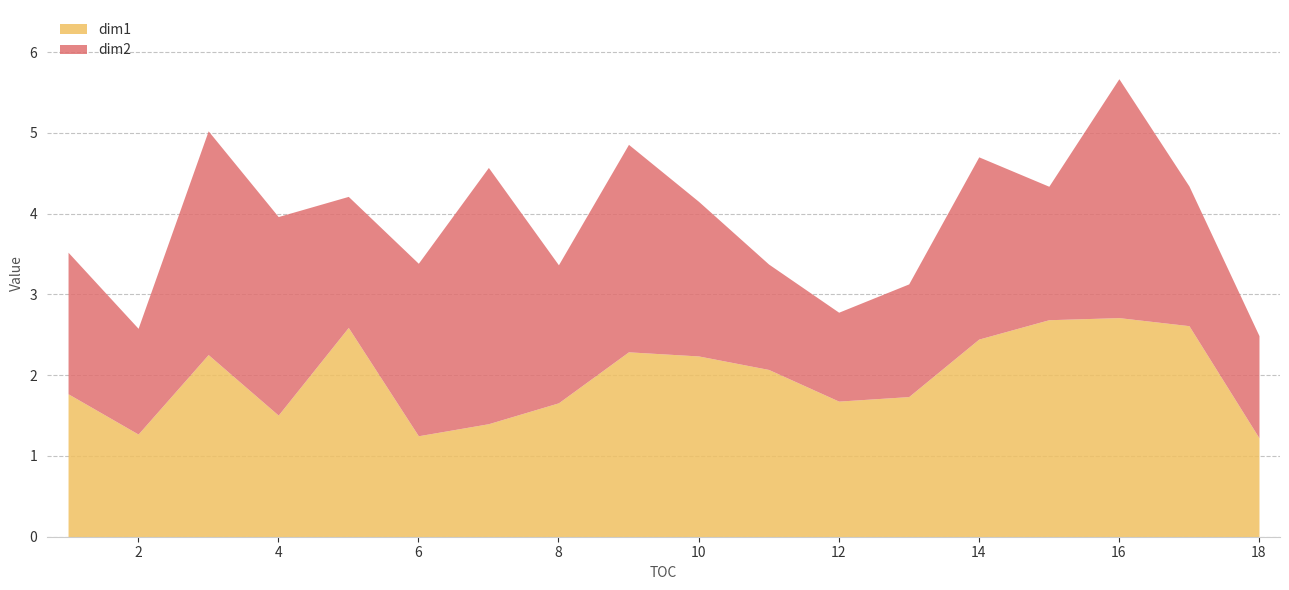

How many lines are shown in the chart?

2